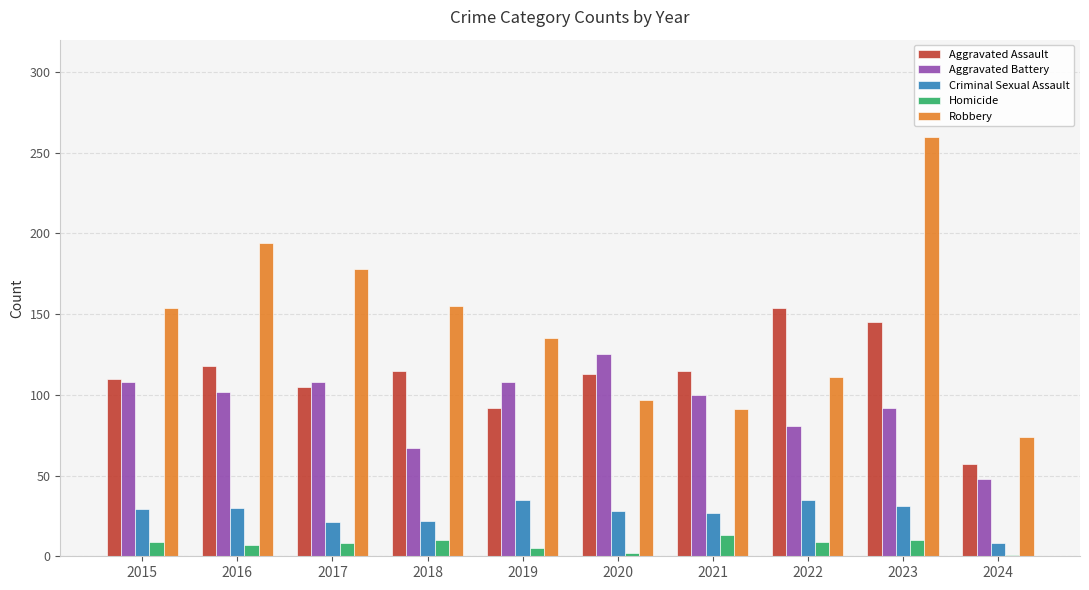

What is the sum of all Homicide values?

74